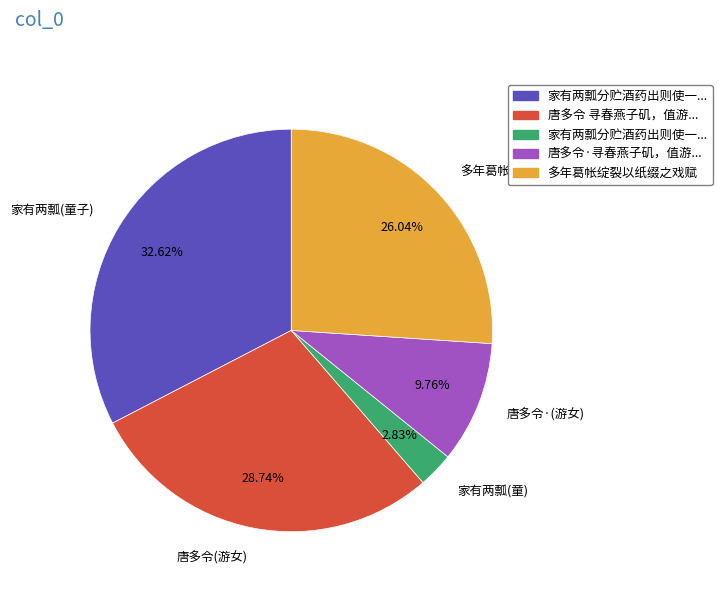

Rank the categories by value from lowest to highest.

家有两瓢(童), 唐多令·(游女), 多年葛帐, 唐多令(游女), 家有两瓢(童子)